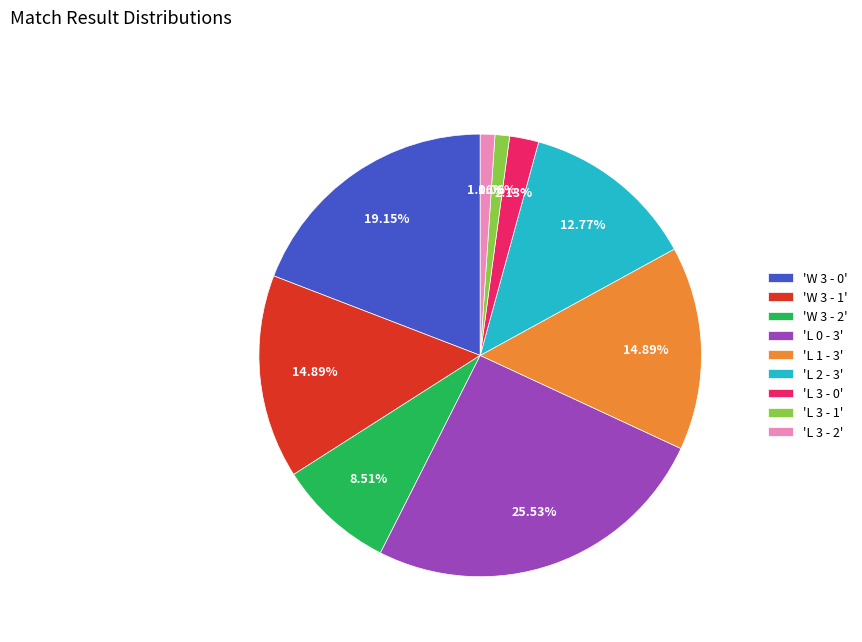

Between 'W 3 - 2' and 'L 2 - 3', which is larger?

'L 2 - 3'